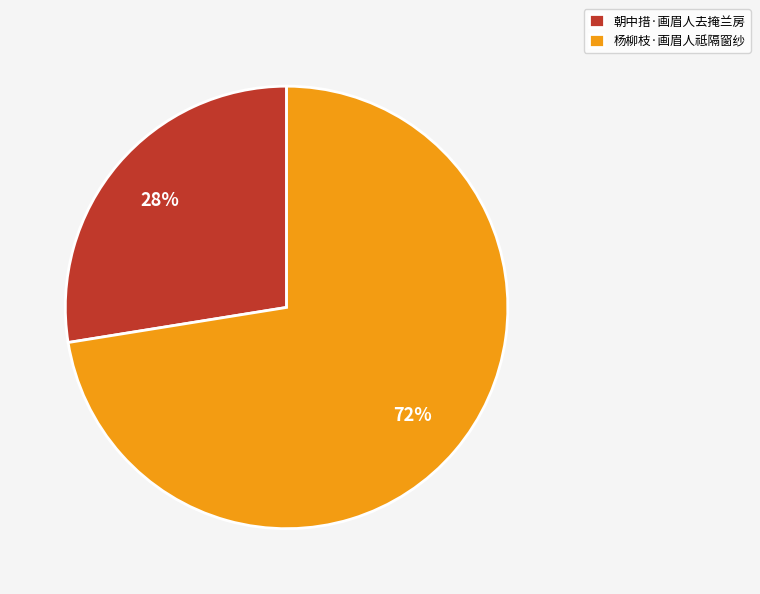

To the nearest percent, what is the average slice percentage?

50%